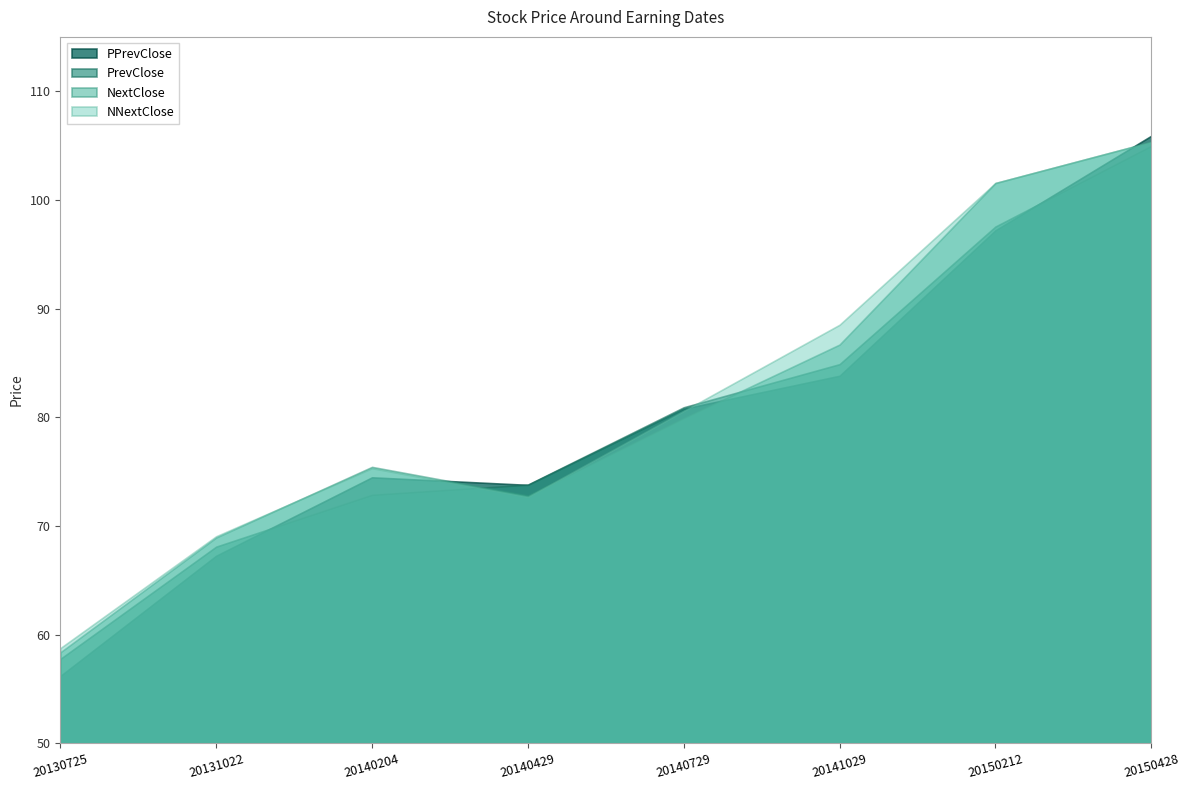

Between which two adjacent categories do NNextClose and NextClose first intersect?

20131022 and 20140204